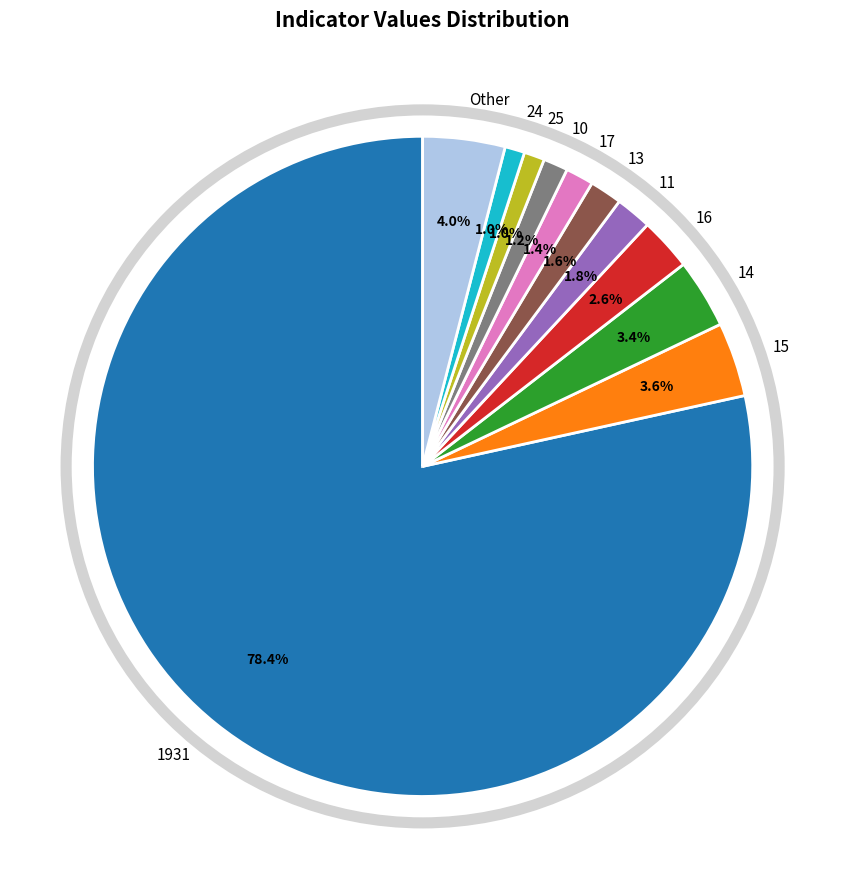

Which category accounts for the majority?

1931